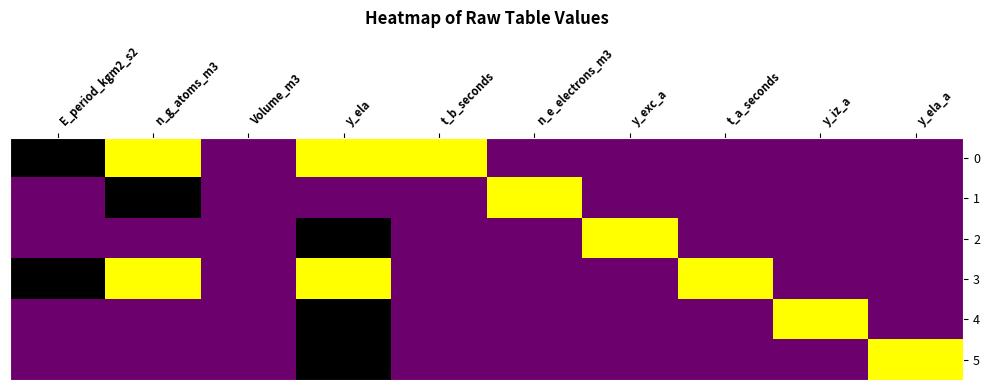

Which label corresponds to the largest value in the chart?

n_g_atoms_m3